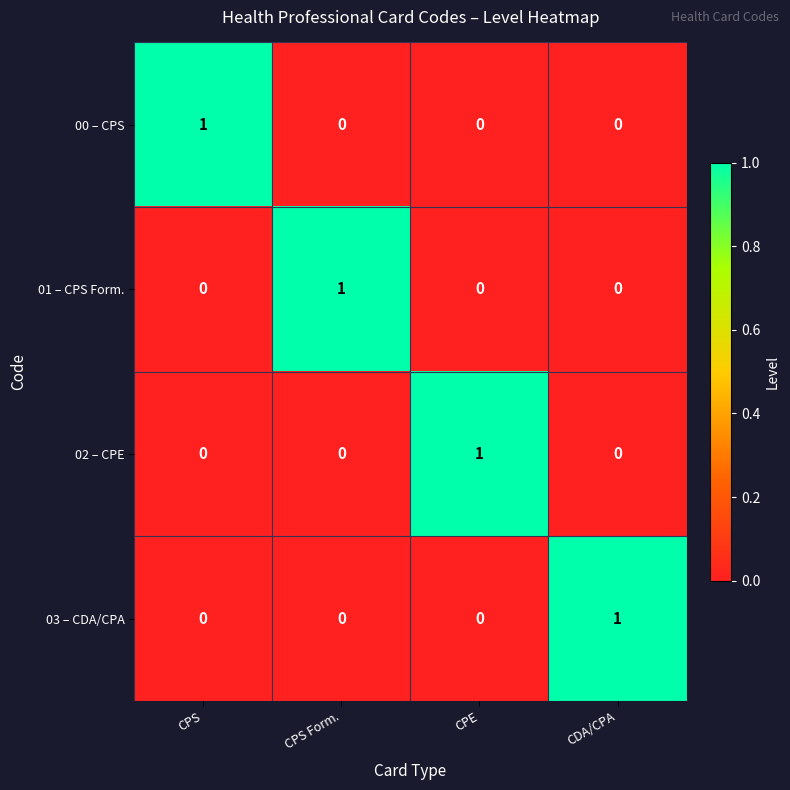

At how many categories does at least one series exceed 0?

4